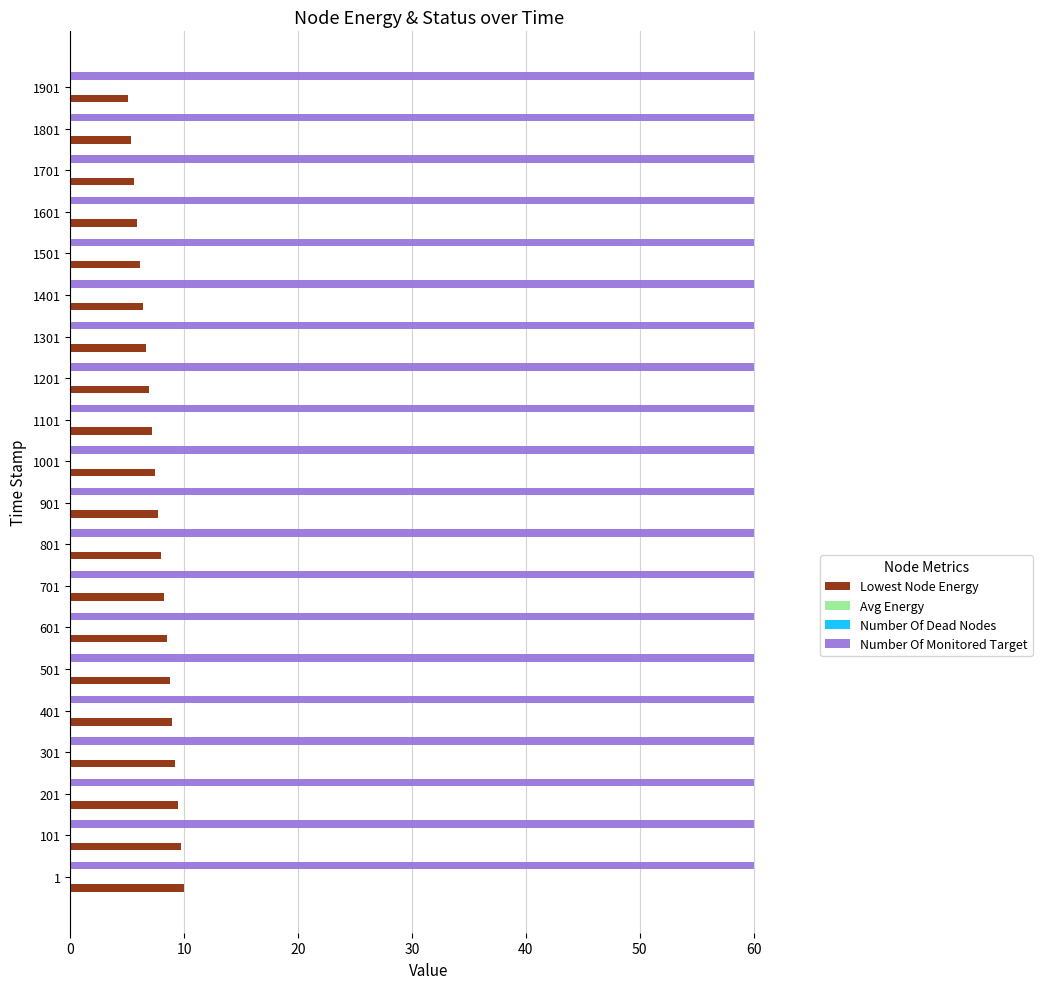

Which series has the largest total across all categories?

Number Of Monitored Target